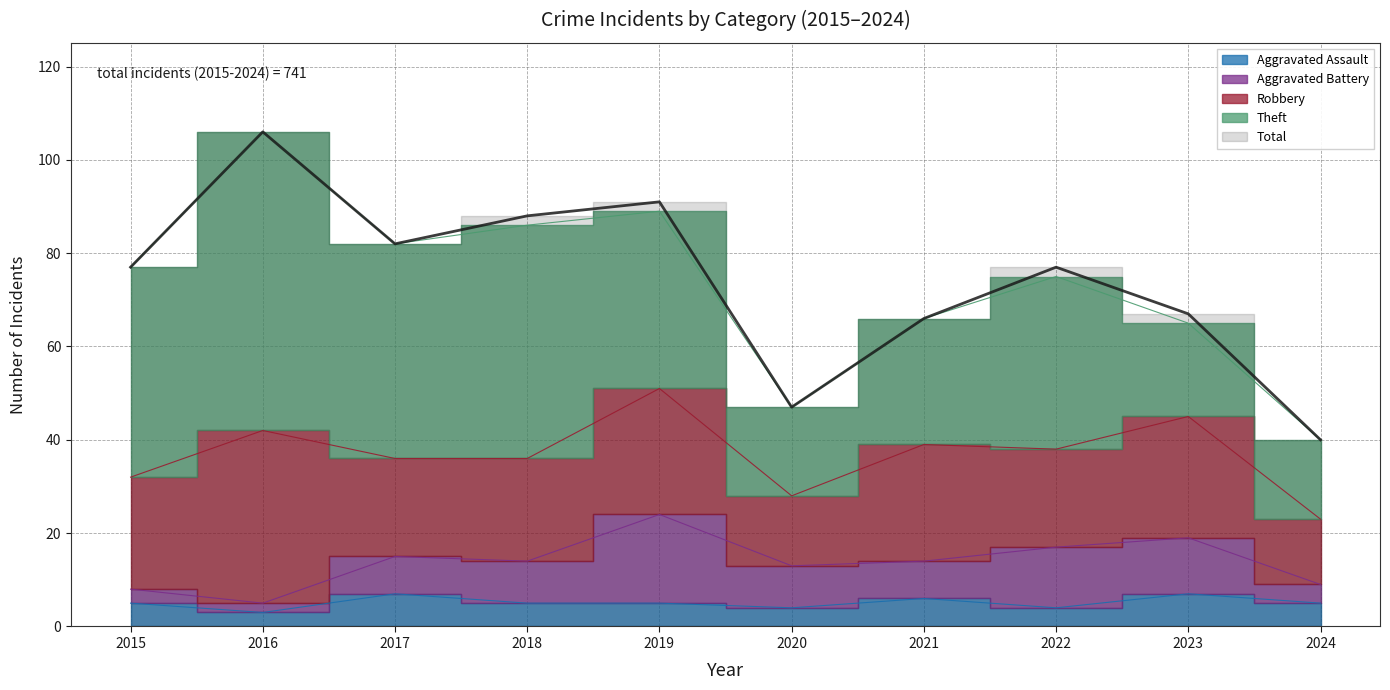

What is the greatest value displayed?

106